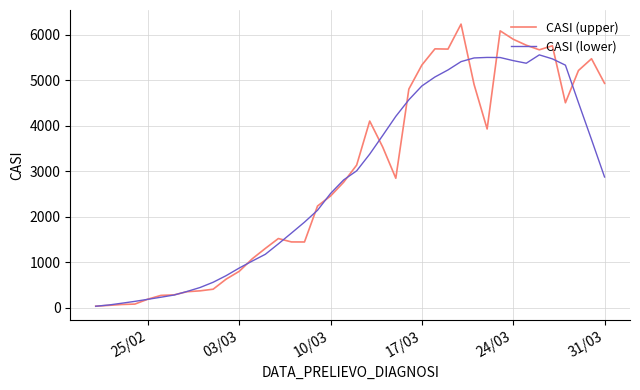

What is the lowest value of the CASI (upper) series?

36.0